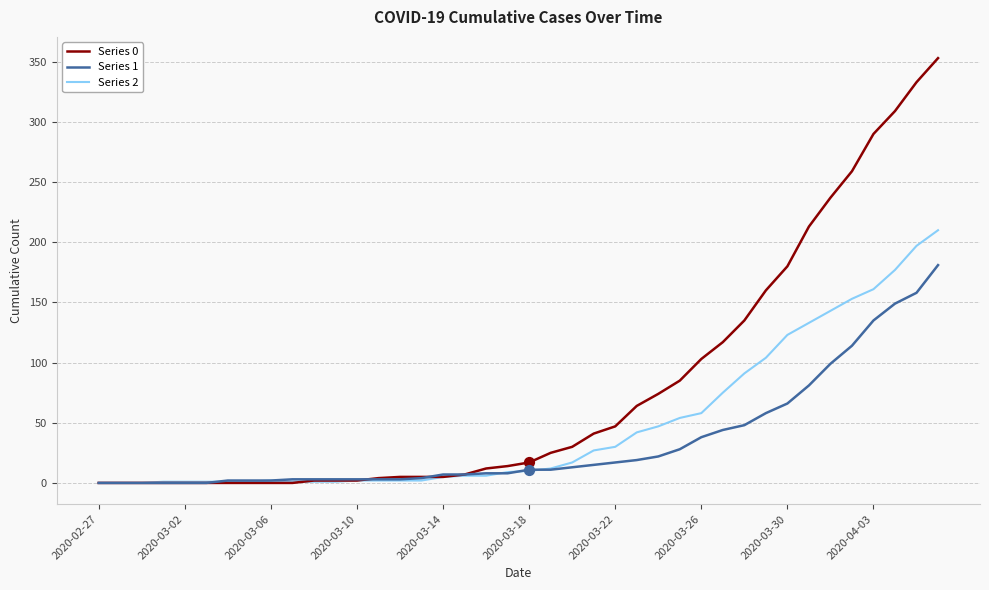

Which series has the largest total across all categories?

Series 0